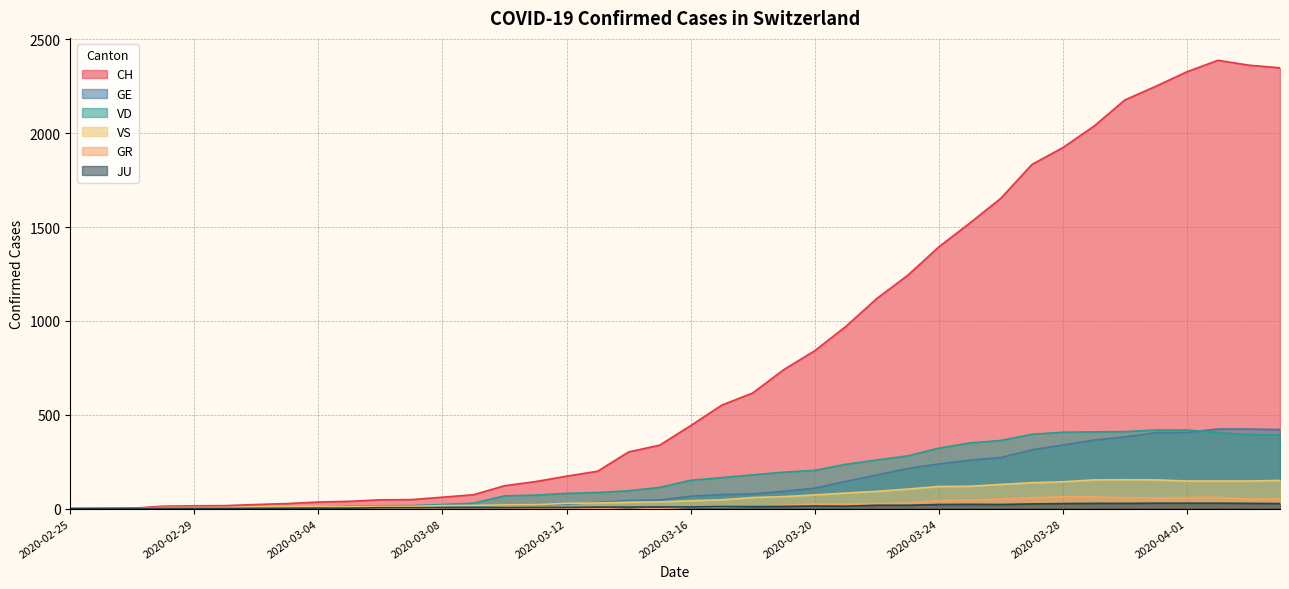

True or false: GR and VS cross at least once.

False